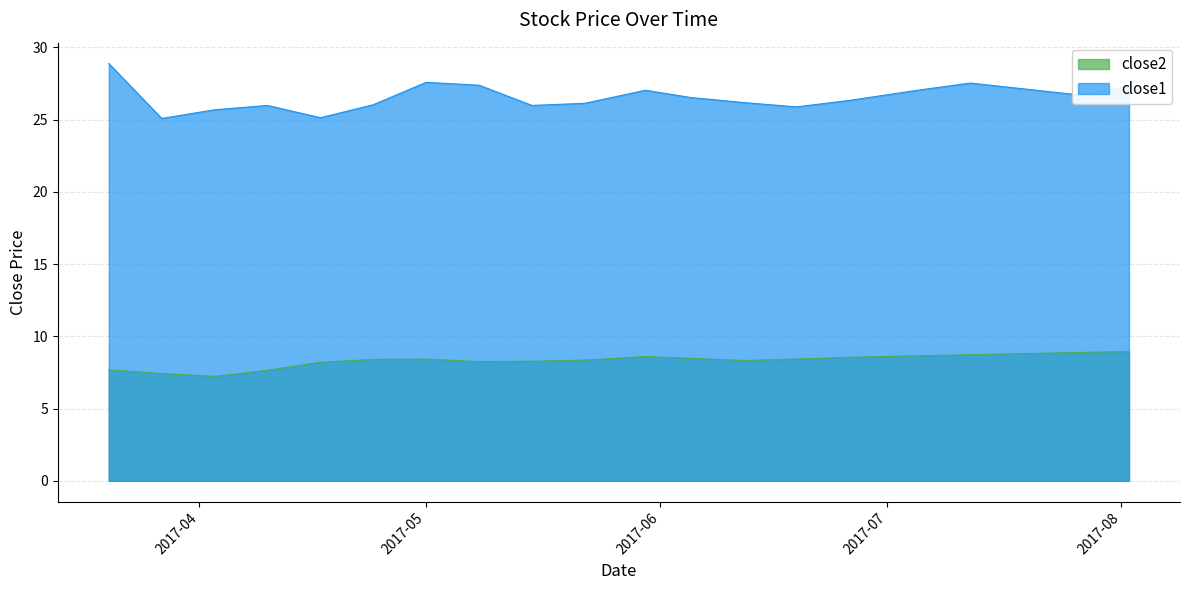

How many data points in close2 are less than 8?

4